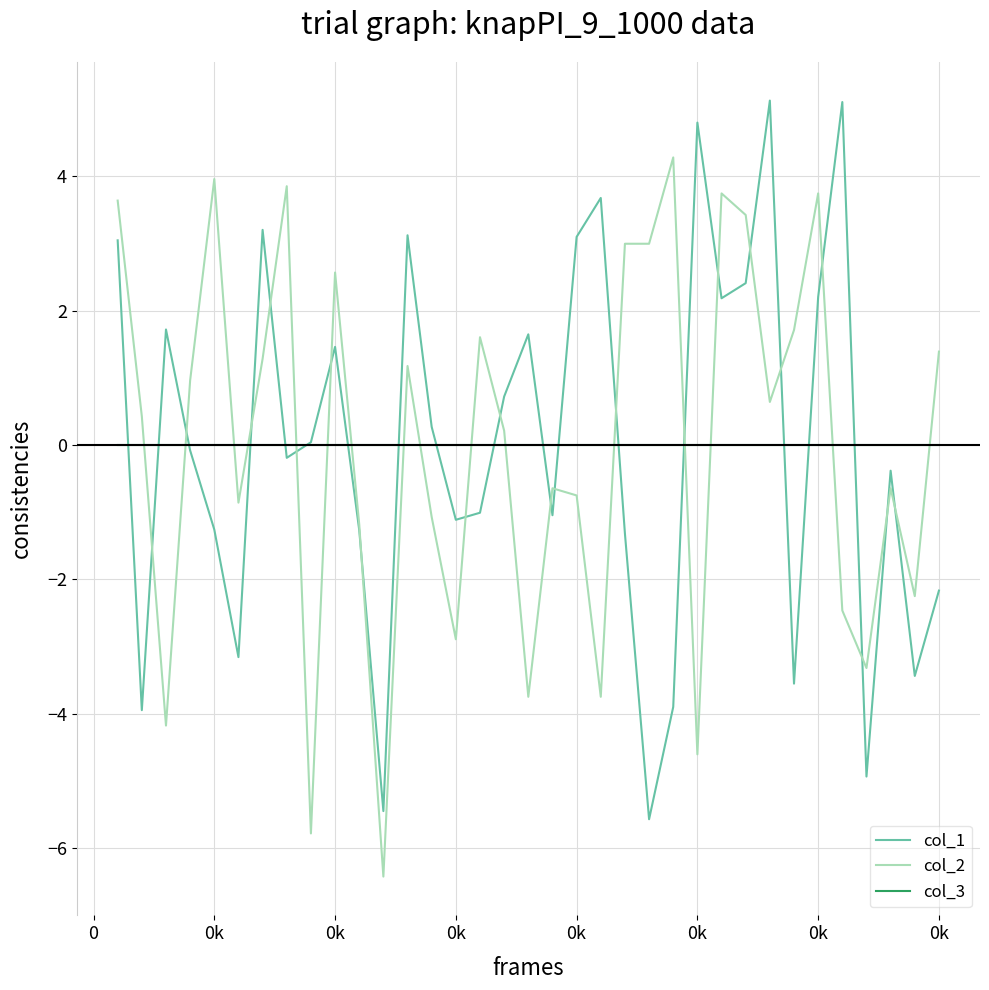

What is the maximum value shown in the chart?

5.1